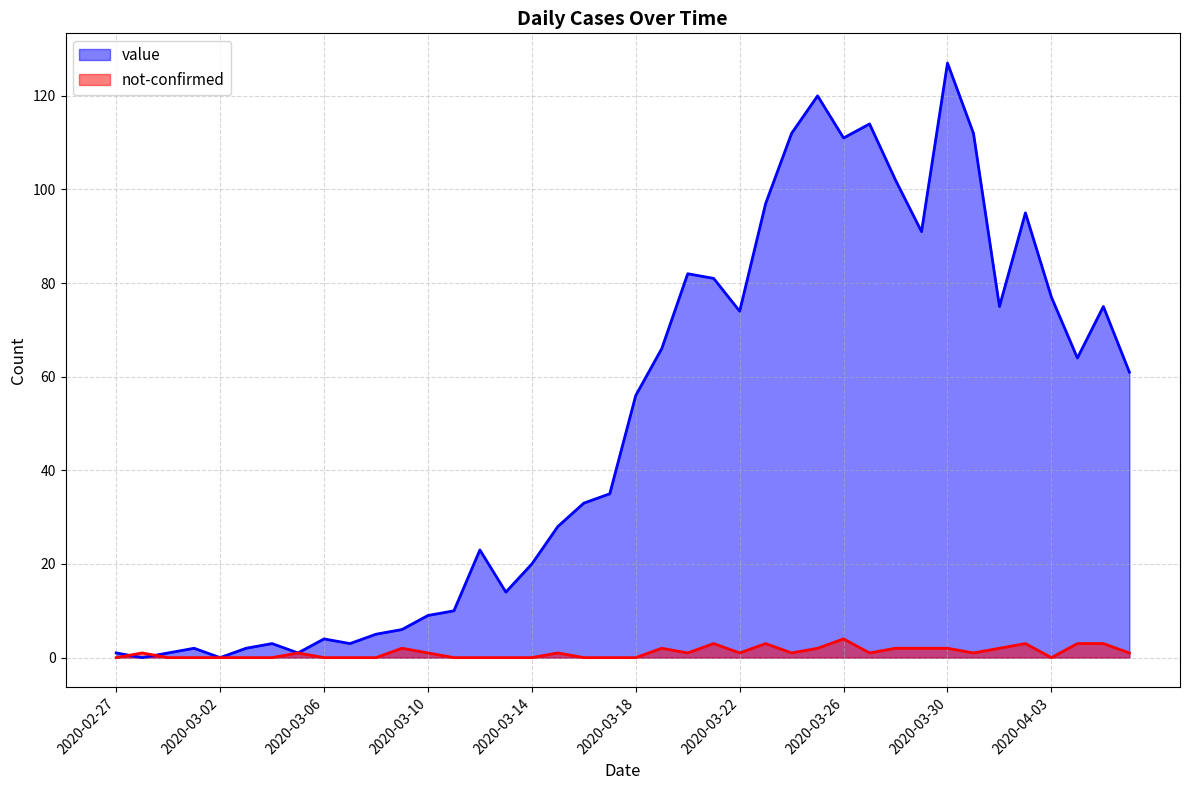

How many lines are shown in the chart?

2